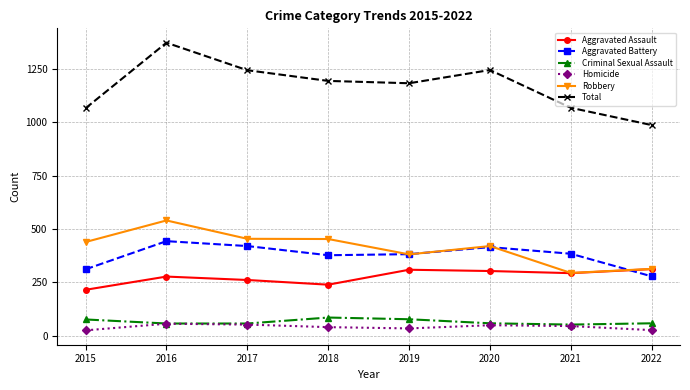

True or false: Total and Homicide intersect in this chart.

False